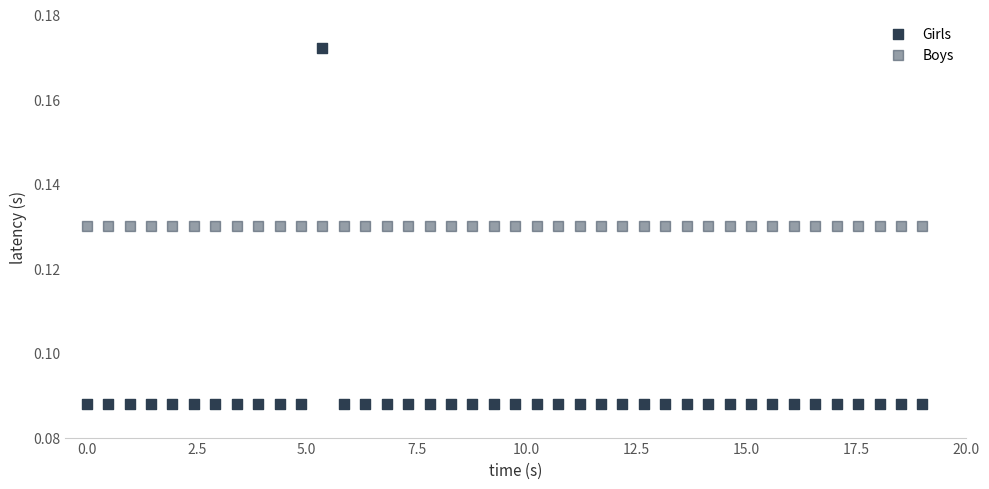

How many data points are displayed?

80